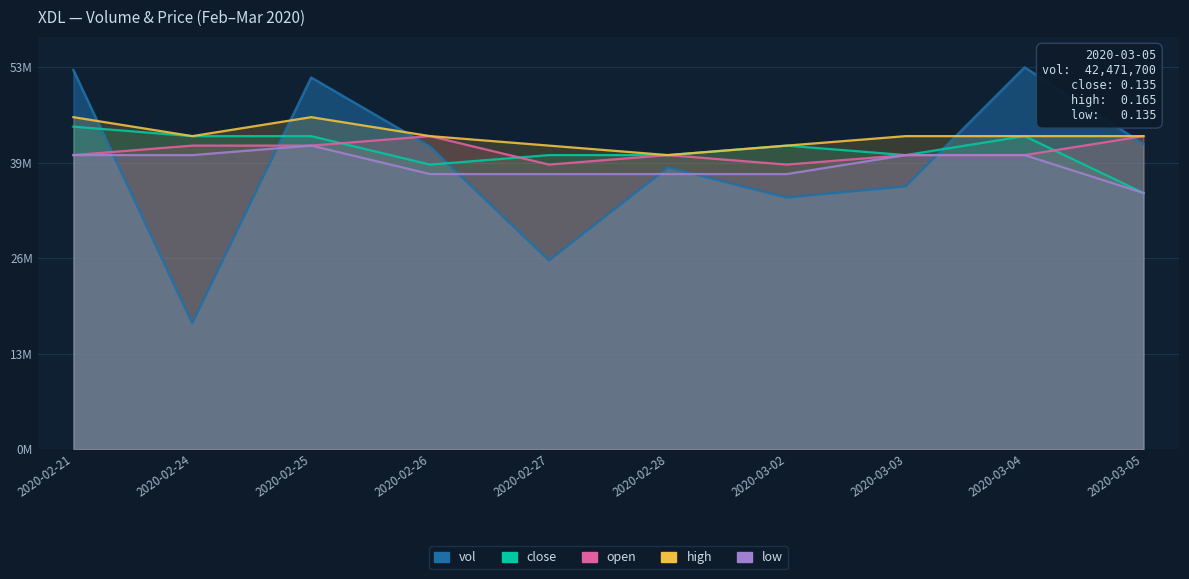

What is the total value across all series at 2020-03-03?

0.6